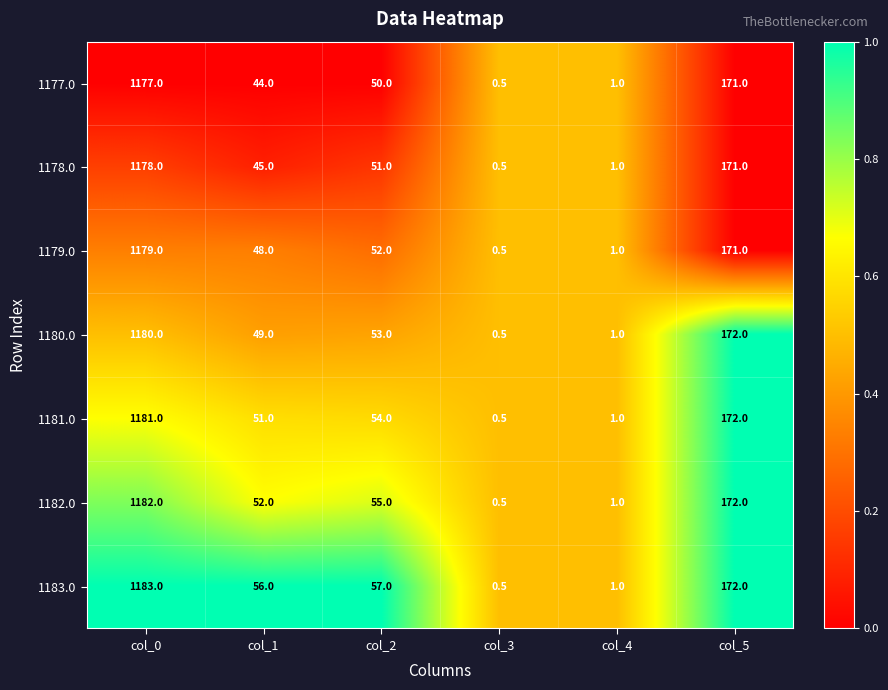

What is the difference between the highest and lowest values at col_1?

12.0